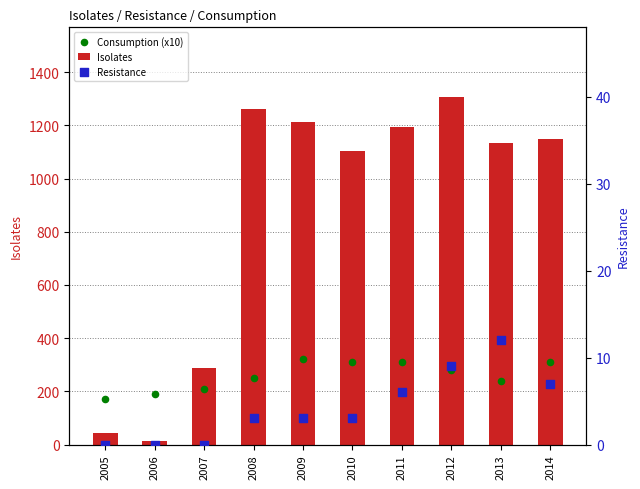

Which series has the largest Y range (max minus min)?

Isolates